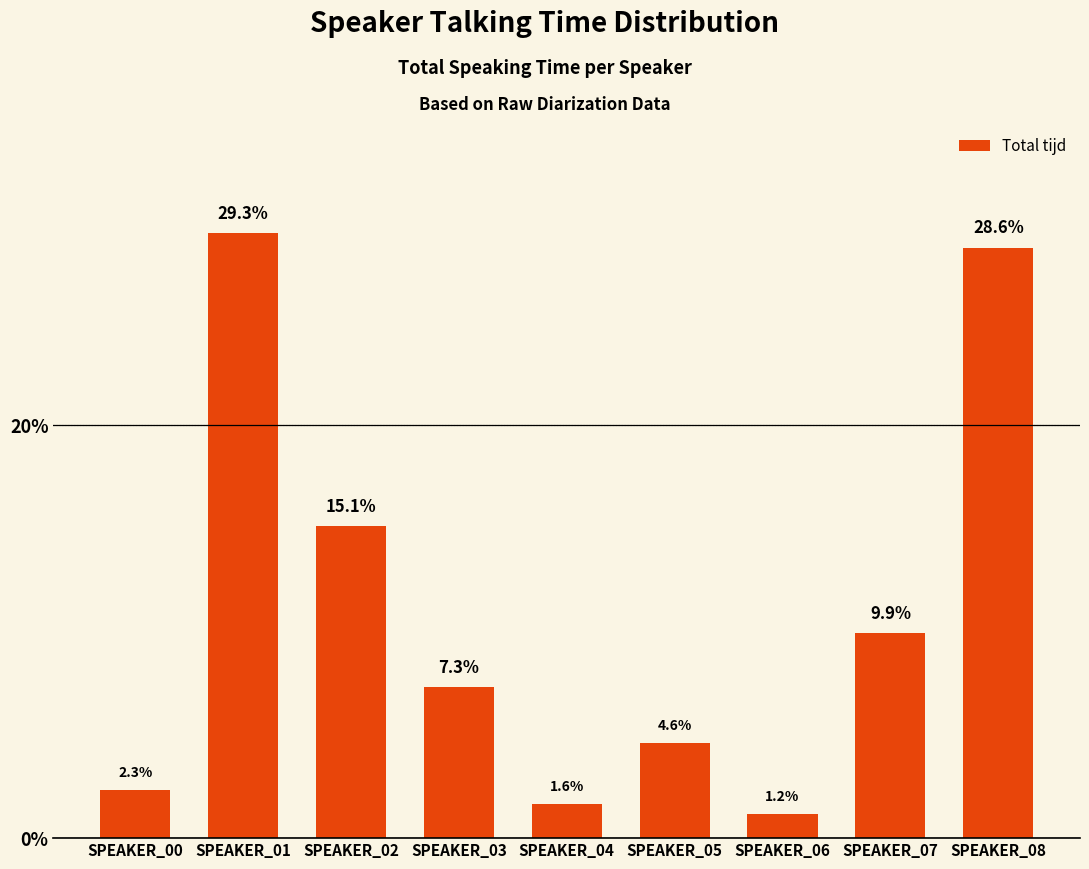

Reading left to right, what are all the values shown in this chart?

SPEAKER_00=2.3	SPEAKER_01=29.3	SPEAKER_02=15.1	SPEAKER_03=7.3	SPEAKER_04=1.6	SPEAKER_05=4.6	SPEAKER_06=1.2	SPEAKER_07=9.9	SPEAKER_08=28.6